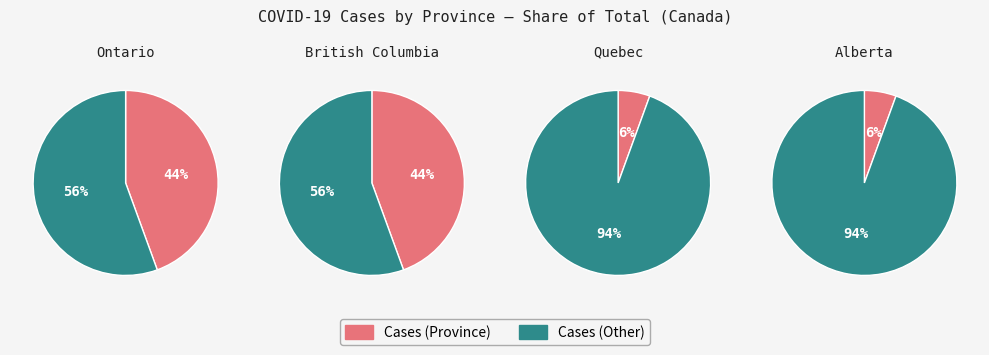

Is it true that Alberta is 6% of the pie?

True